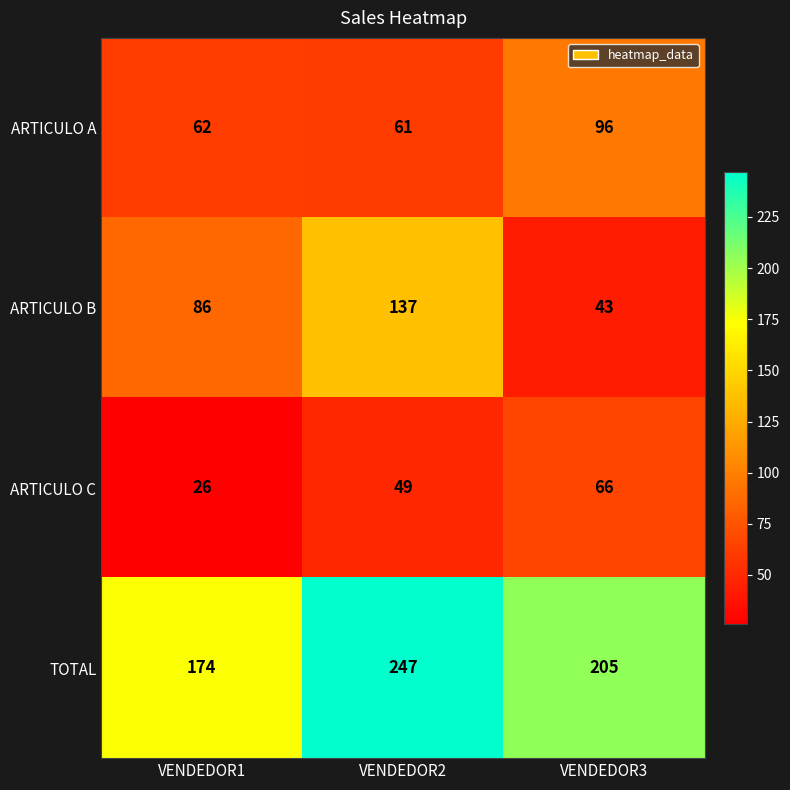

Which series has the largest total across all categories?

TOTAL